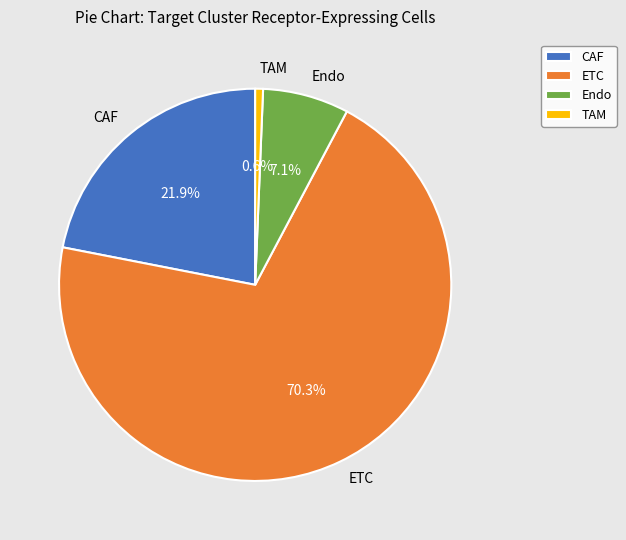

Is there any slice that represents more than half of the pie?

Yes